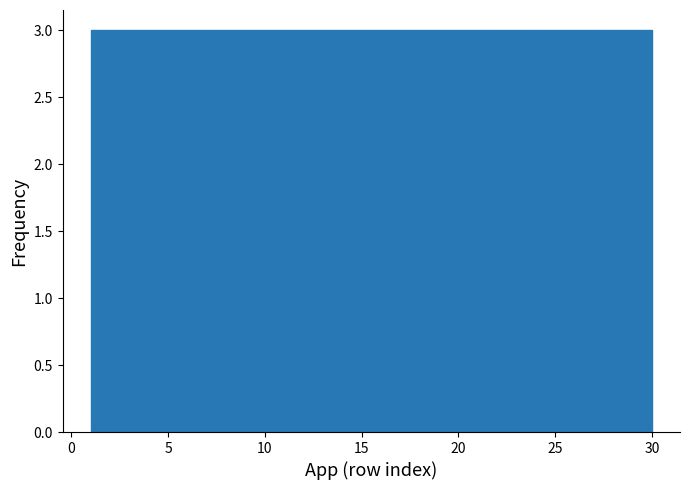

Reading left to right, list every bar in this chart as the range it spans on the x-axis followed by its height. Neither the bar edges nor the heights are printed on the chart, so give them approximately, as read against the axes.

1.0 to 3.9: 3
3.9 to 6.8: 3
6.8 to 9.7: 3
9.7 to 12.6: 3
12.6 to 15.5: 3
15.5 to 18.4: 3
18.4 to 21.3: 3
21.3 to 24.2: 3
24.2 to 27.1: 3
27.1 to 30.0: 3